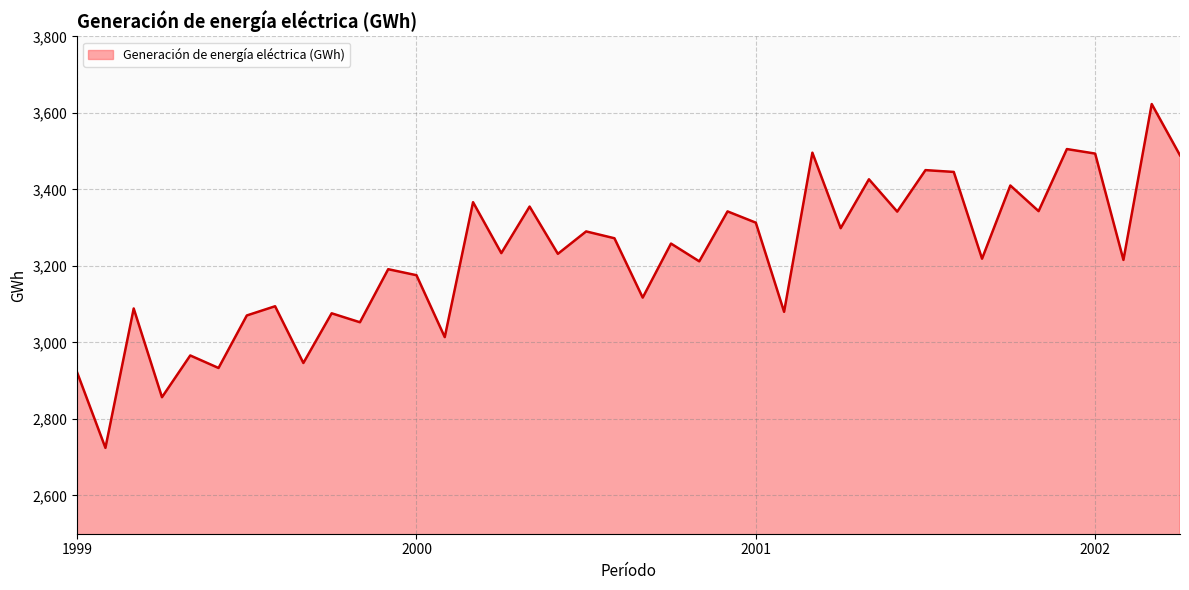

What is the difference between the maximum and minimum values?

898.6